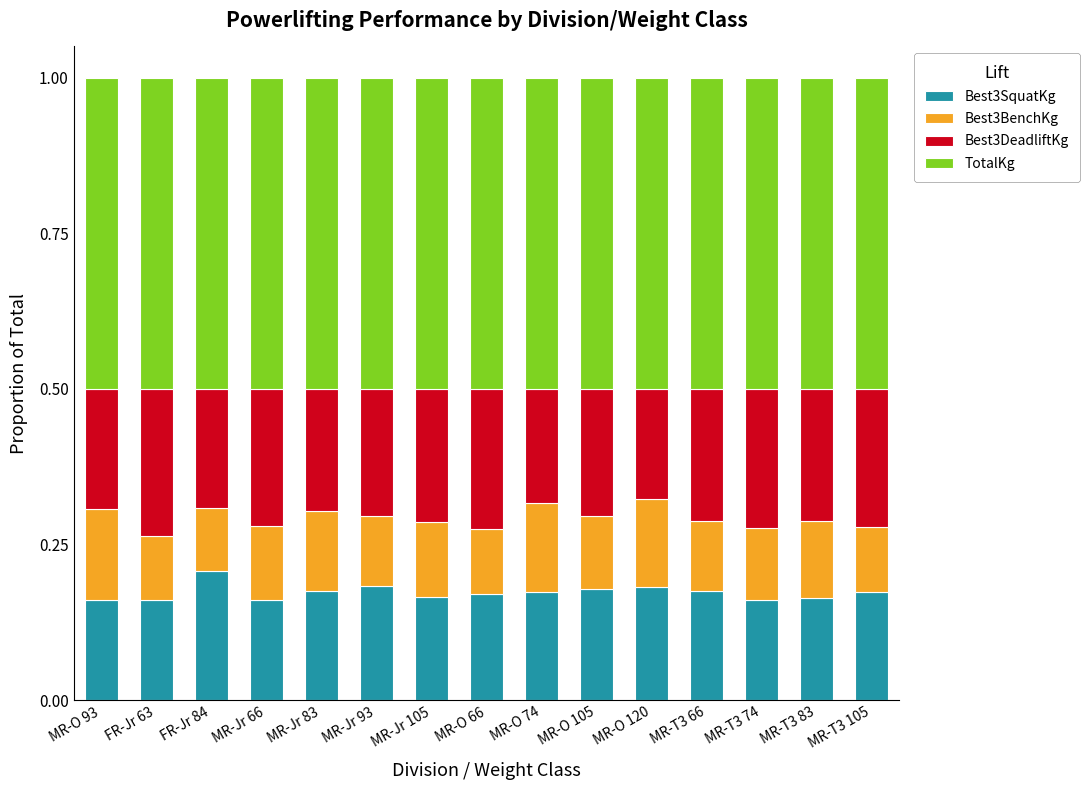

What is the total value across all series at MR-Jr 93?

1.0